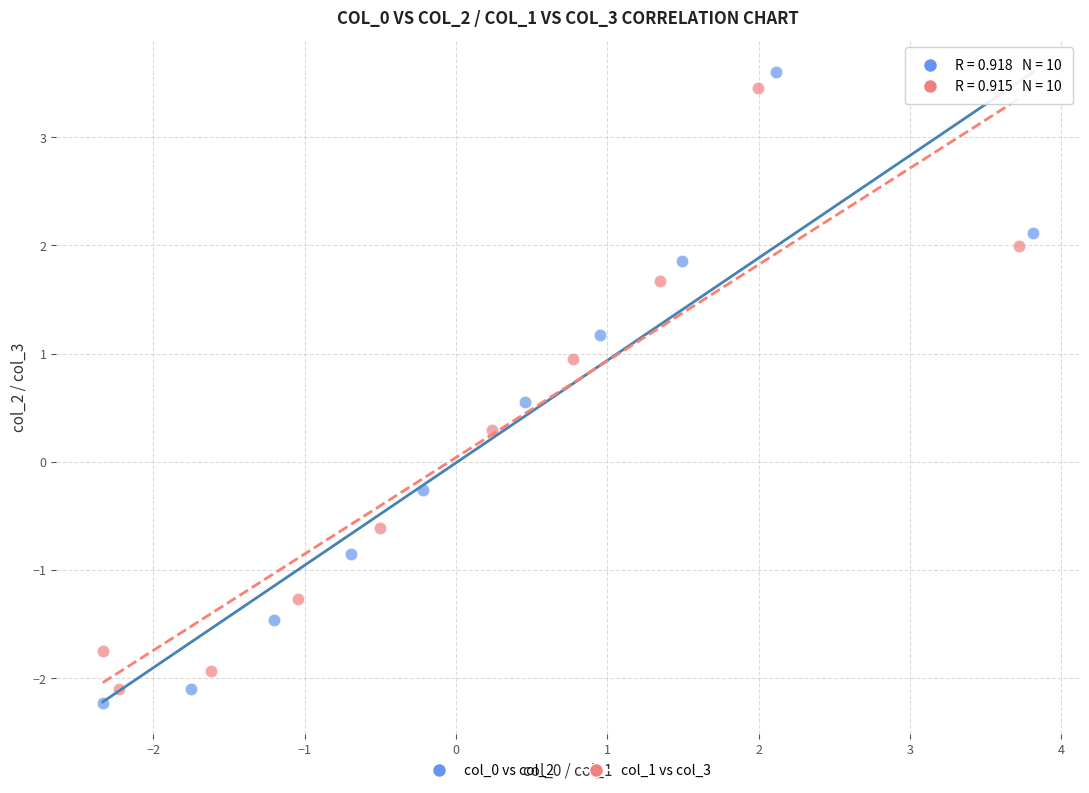

Which series contains the lowest Y value?

col_0 vs col_2